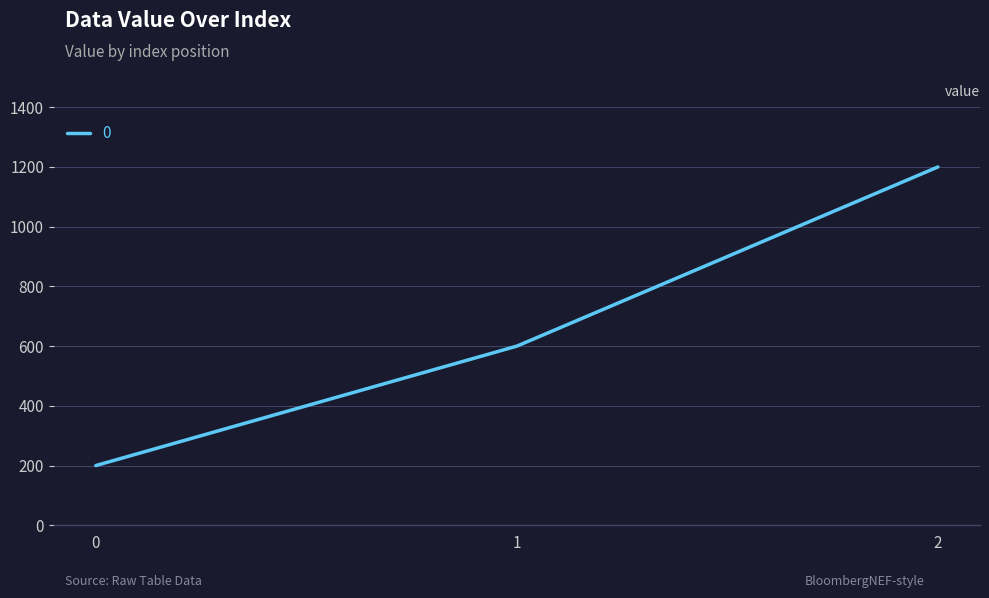

List the labels in order of value, largest first.

2, 1, 0